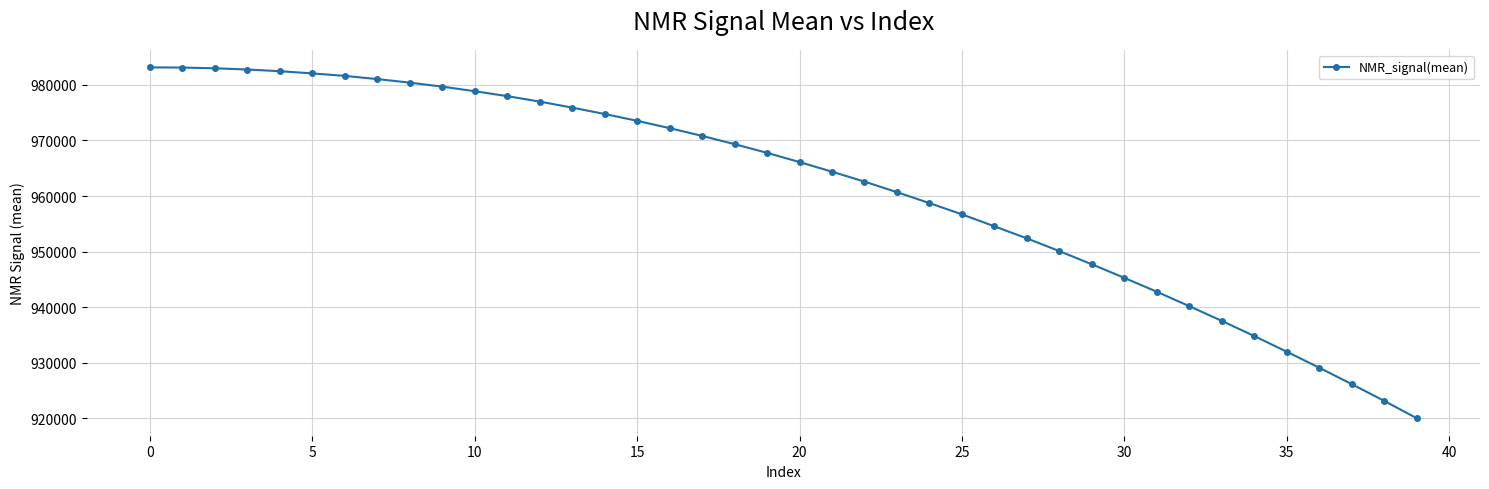

Does the chart have visible grid lines?

Yes